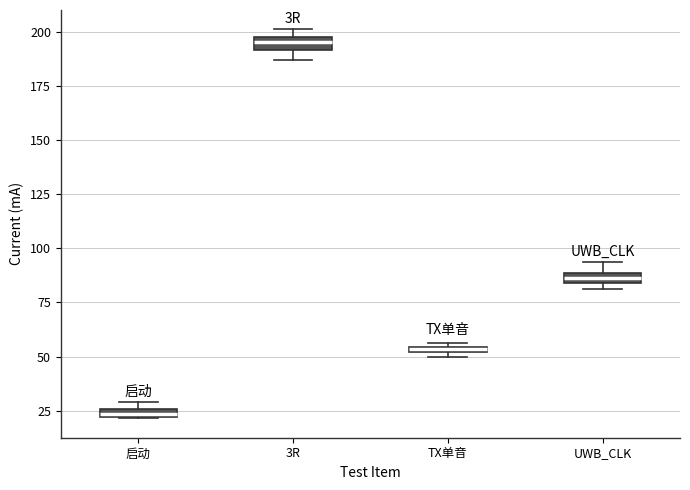

Which box's median line is the lowest?

启动